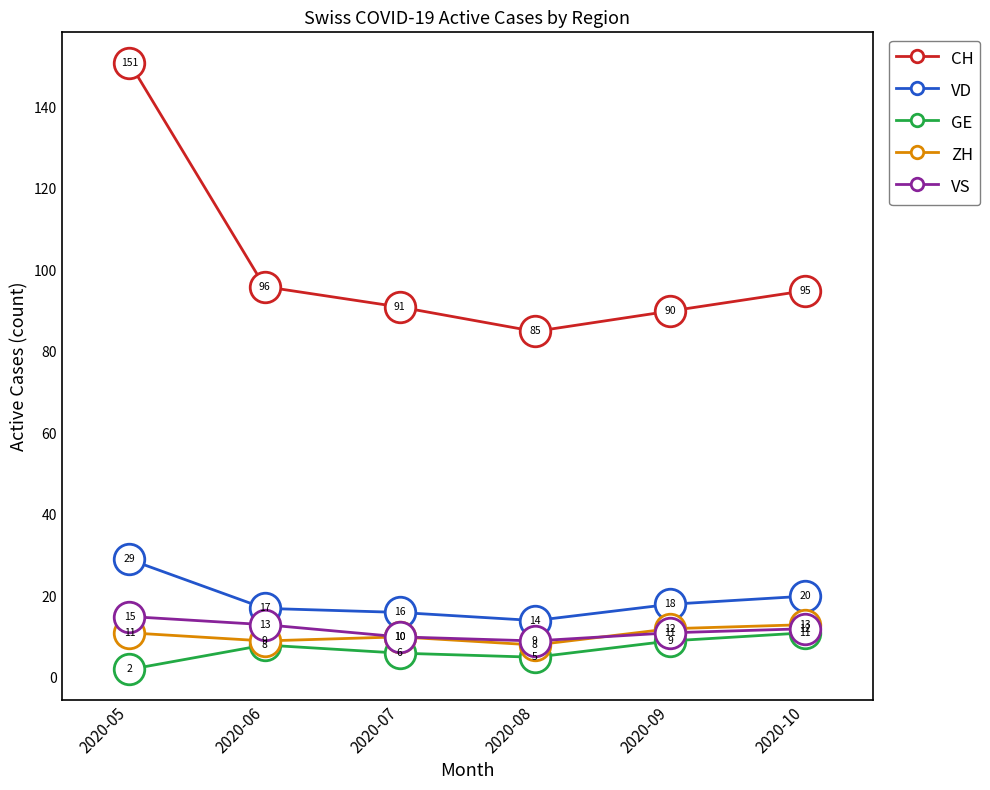

What value does the ZH series have at 2020-08?

8